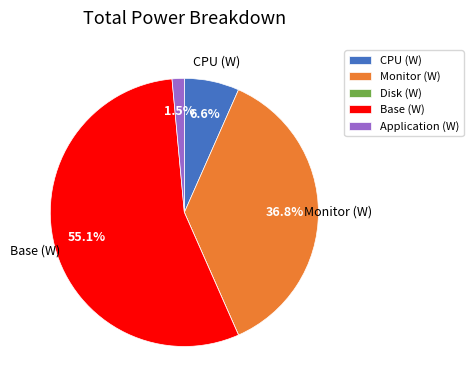

To the nearest percent, what is the difference between the Application (W) and Monitor (W) slice percentages?

35%